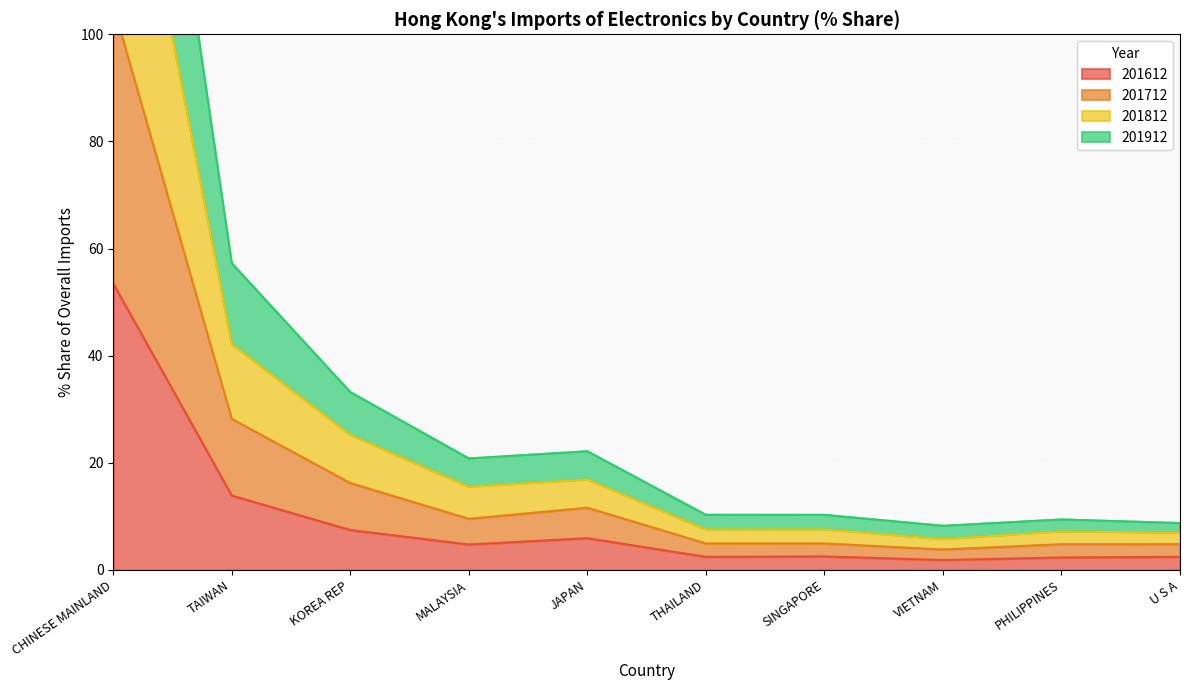

Which series changed the most between MALAYSIA and SINGAPORE?

201812